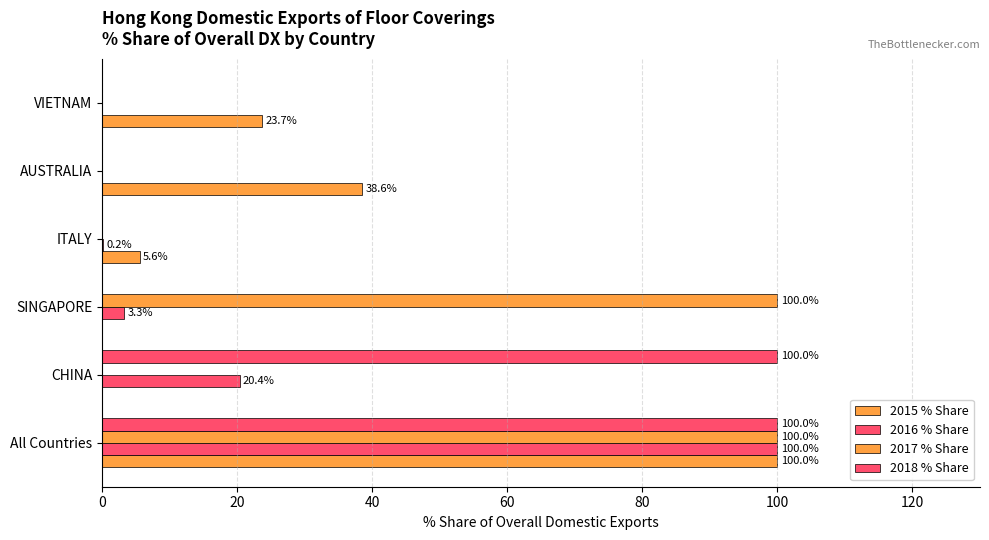

Reading left to right, list all the values displayed in this chart.

2015 % Share: 100.0	0.0	0.0	5.6	38.6	23.7
2016 % Share: 100.0	20.4	3.3	0.2	0.0	0.0
2017 % Share: 100.0	0.0	100.0	0.0	0.0	0.0
2018 % Share: 100.0	100.0	0.0	0.0	0.0	0.0